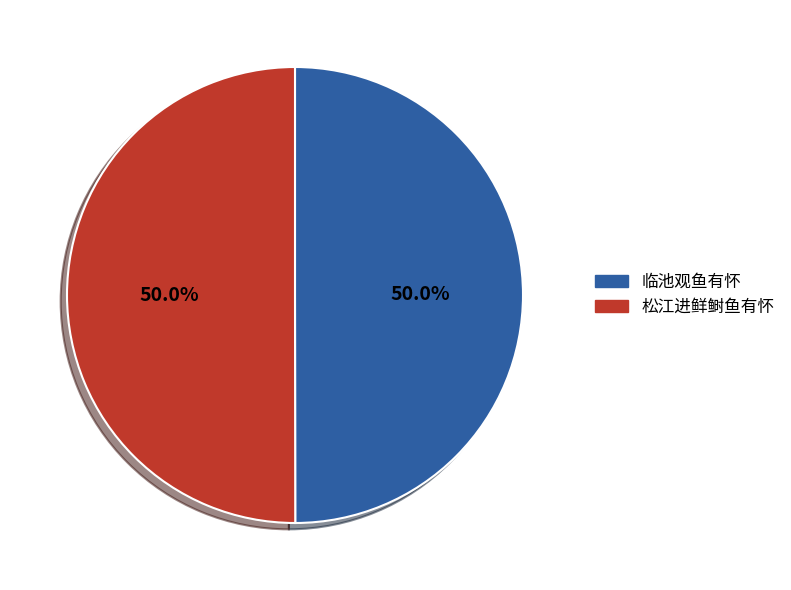

What percentage do 松江进鲜鲥鱼有怀 and 临池观鱼有怀 together represent?

100.0%